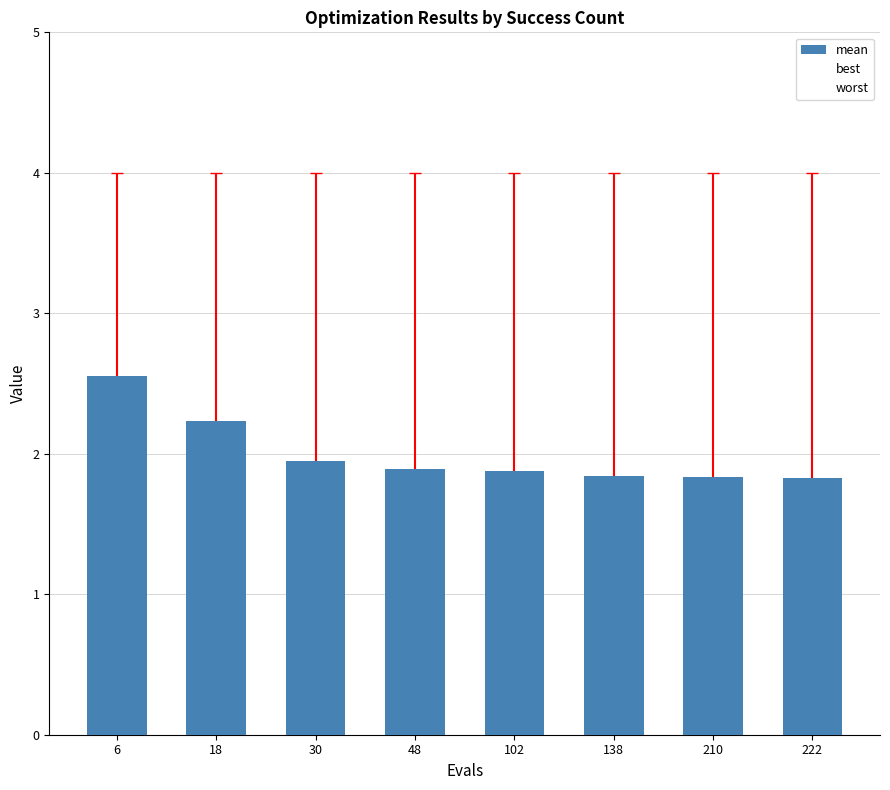

Reading left to right, list all the values displayed in this chart.

mean: 2.6	2.2	1.9	1.9	1.9	1.8	1.8	1.8
best: 1.3	0.7	0.2	0.2	0.0	0.1	0.0	0.0
worst: 4.0	4.0	4.0	4.0	4.0	4.0	4.0	4.0